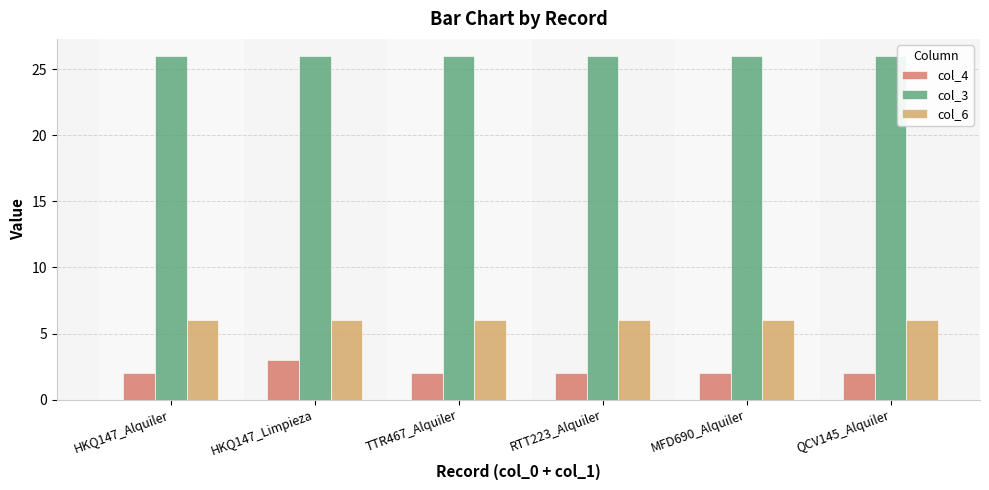

What is the label of the 2nd bar from the right?

MFD690_Alquiler